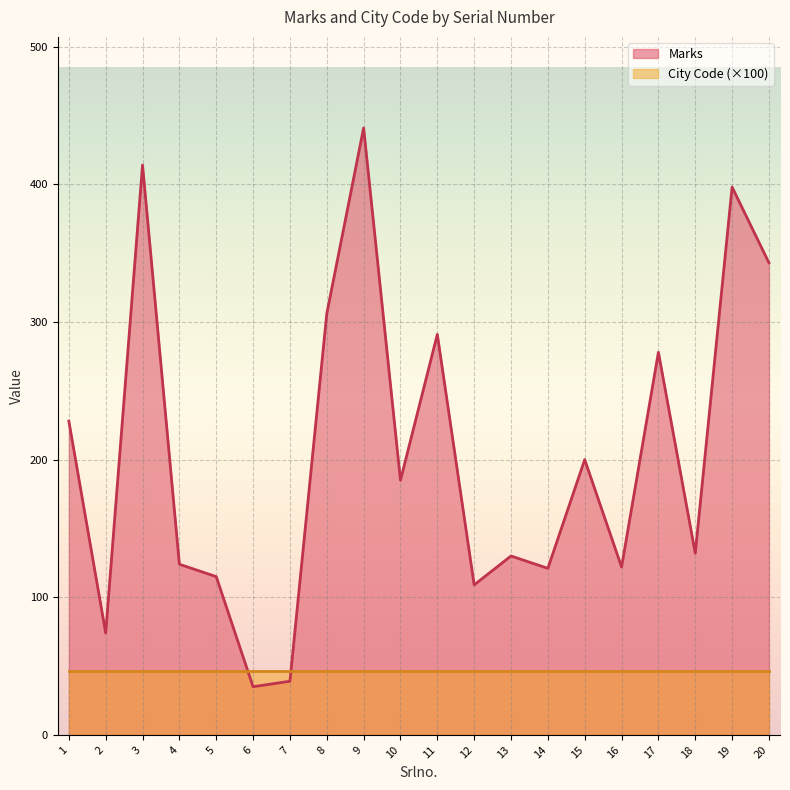

Rank the categories by value from highest to lowest.

9, 3, 19, 20, 8, 11, 17, 1, 15, 10, 18, 13, 4, 16, 14, 5, 12, 2, 7, 6